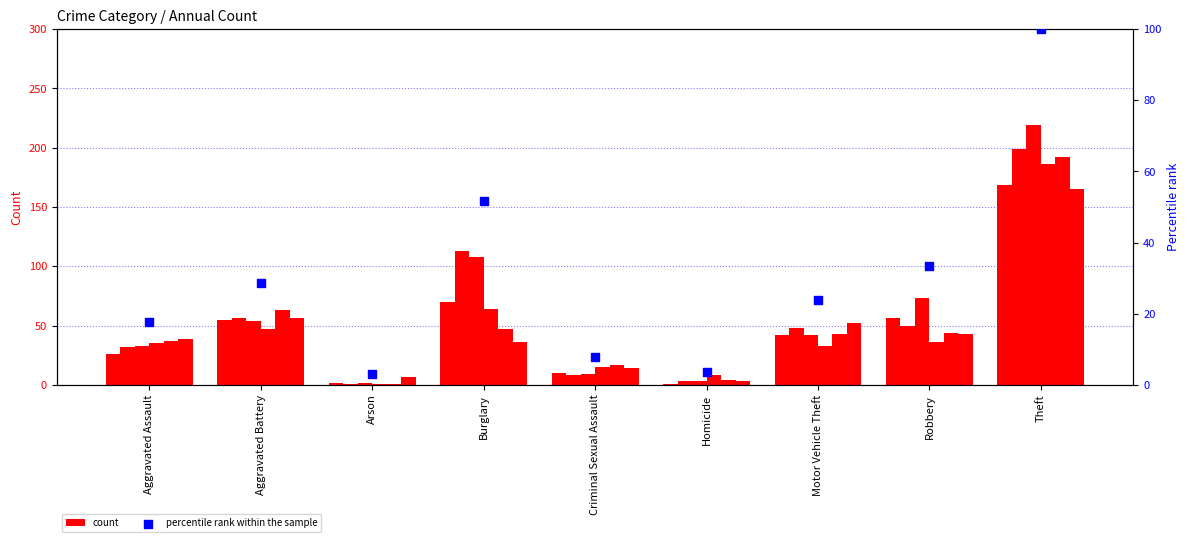

Between Robbery and Criminal Sexual Assault, which is larger?

Robbery